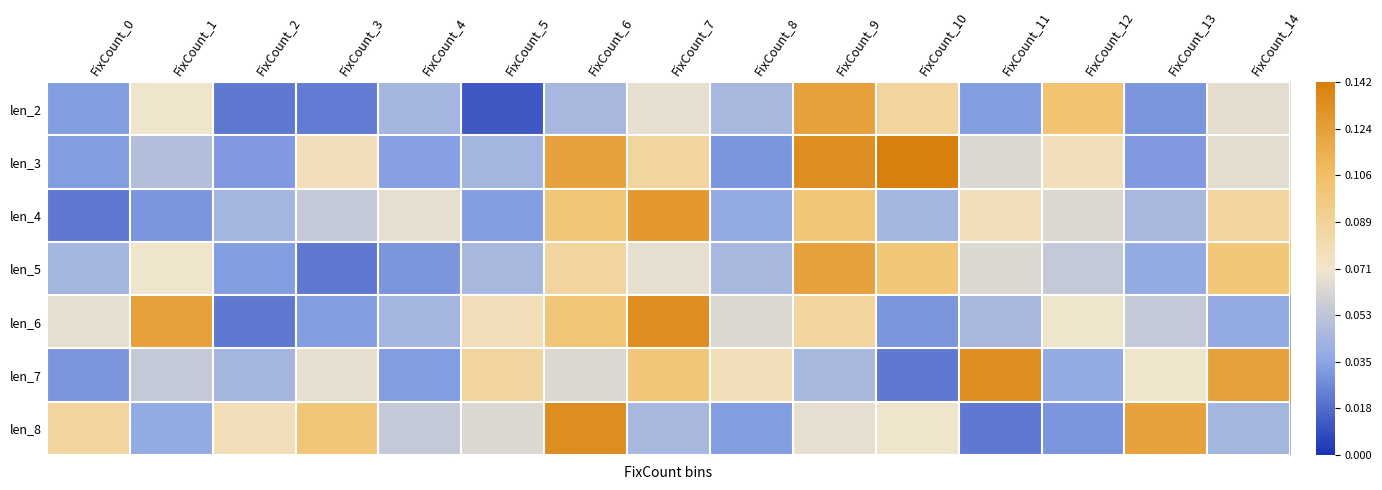

Which has a higher value, FixCount_4 or FixCount_12?

FixCount_12